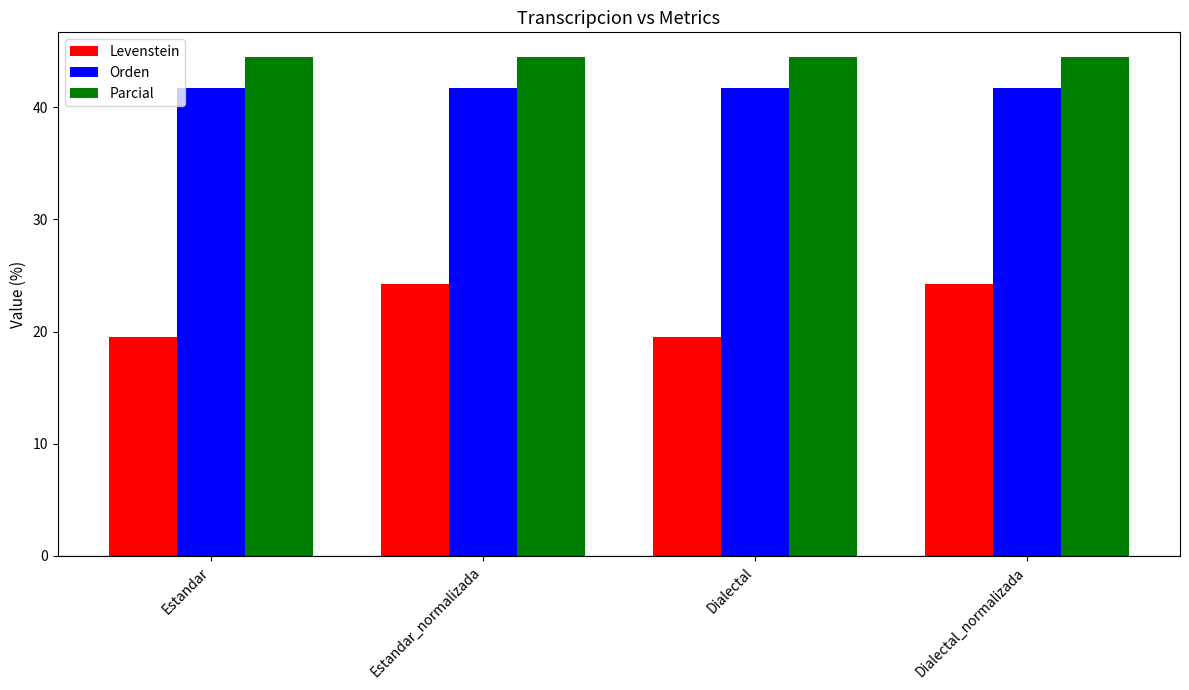

What value does the Parcial series have at Dialectal?

44.4